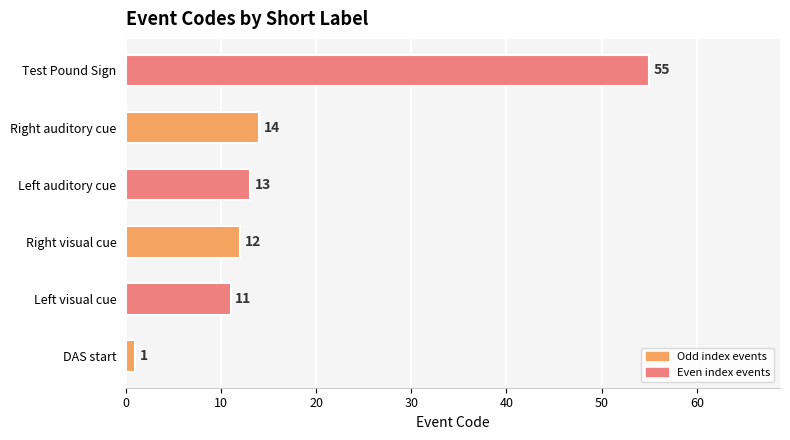

The value at Right auditory cue is 14. True or false?

True